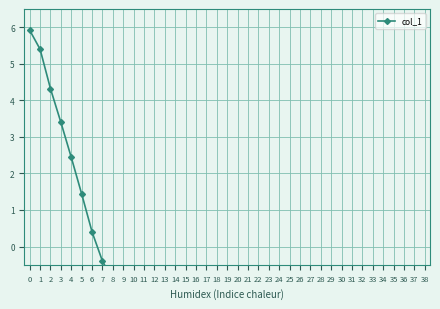

Does the chart display data point markers on the line(s)?

Yes